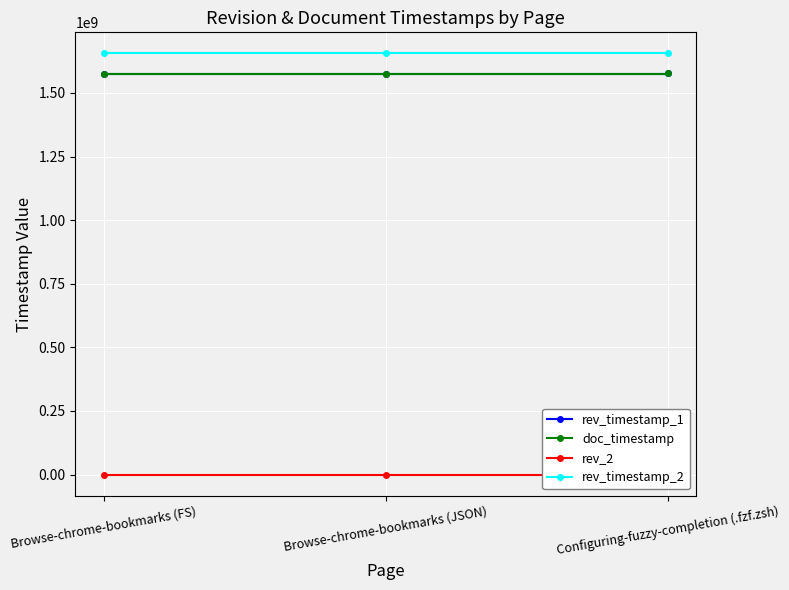

What is the difference between the rev_timestamp_1 values at Browse-chrome-bookmarks (FS) and Configuring-fuzzy-completion (.fzf.zsh)?

5831013